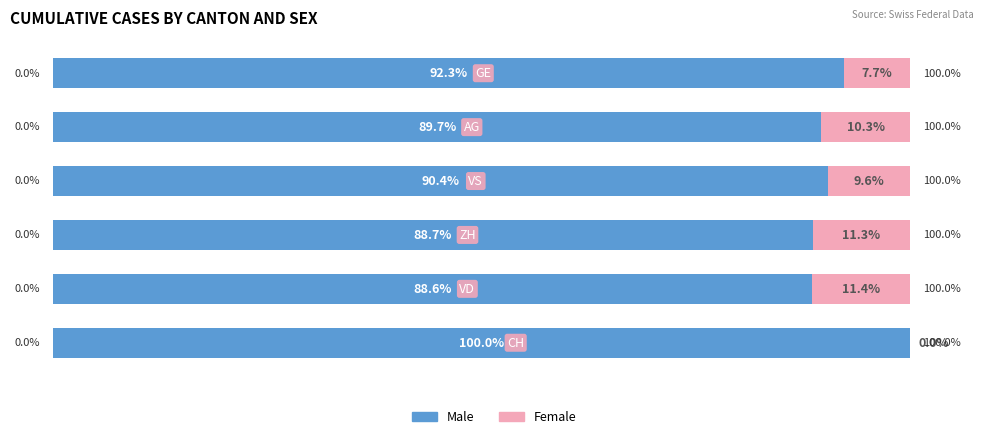

What are all the series names shown in the legend?

Male, Female